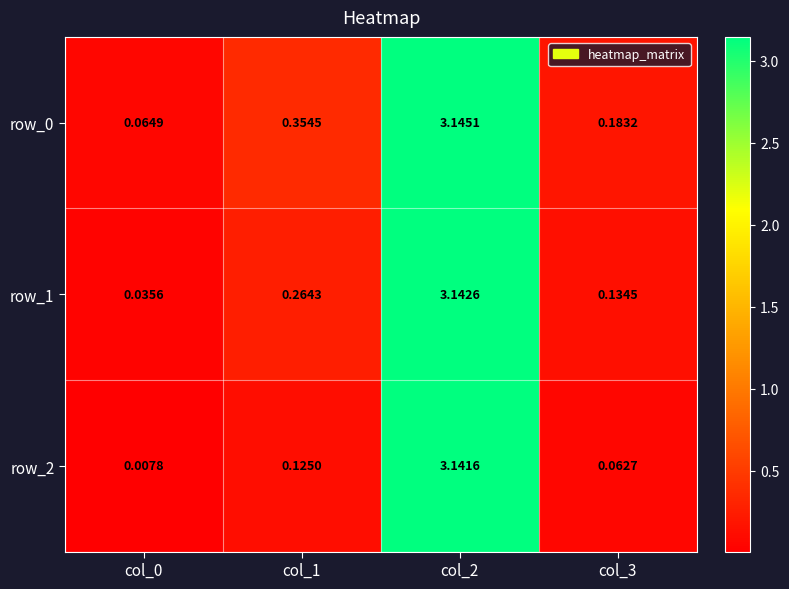

Is the value of row_0 at col_1 greater than the value of row_2 at col_2?

No